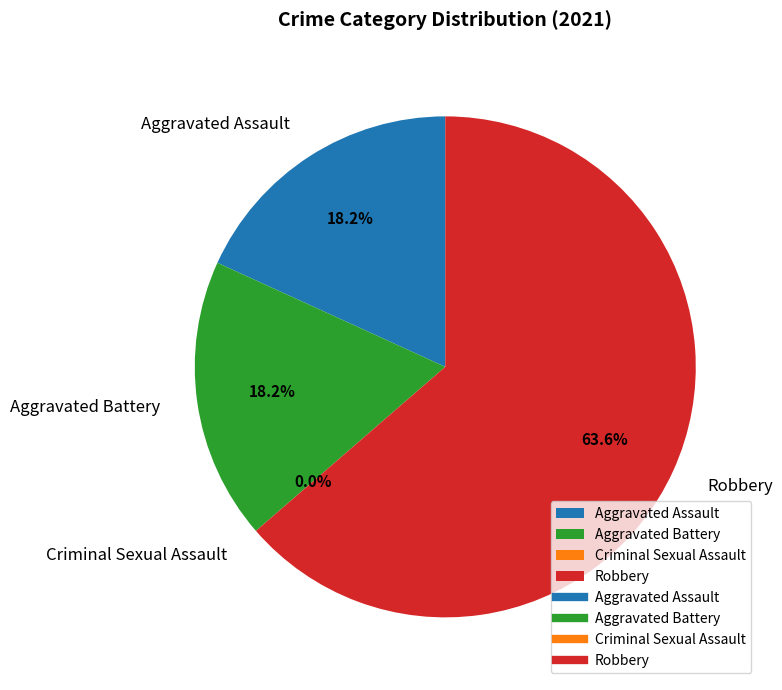

To the nearest percent, what is the average slice percentage?

25%